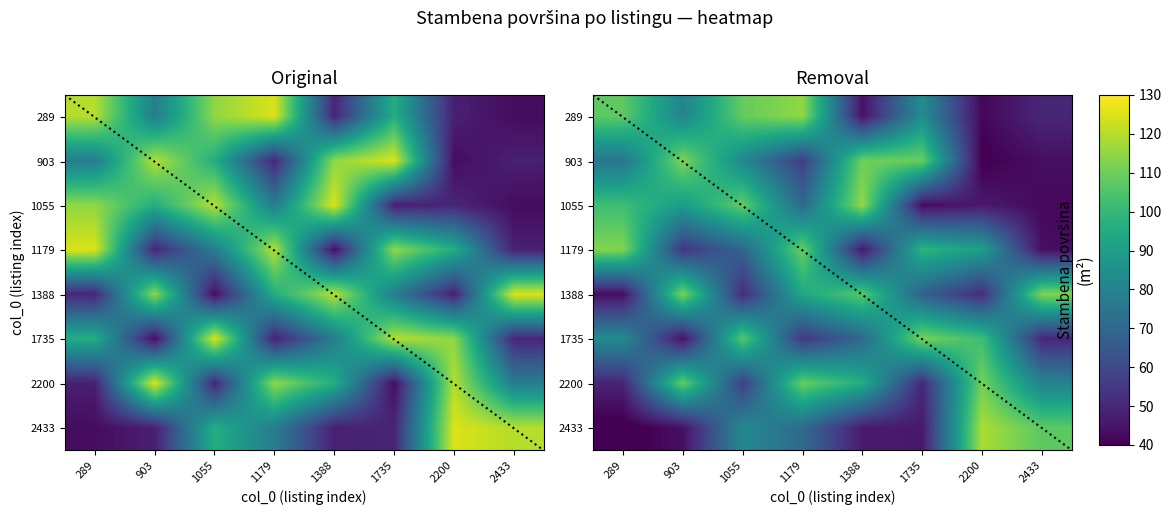

Which has a higher value, 1735 or 1055?

1055